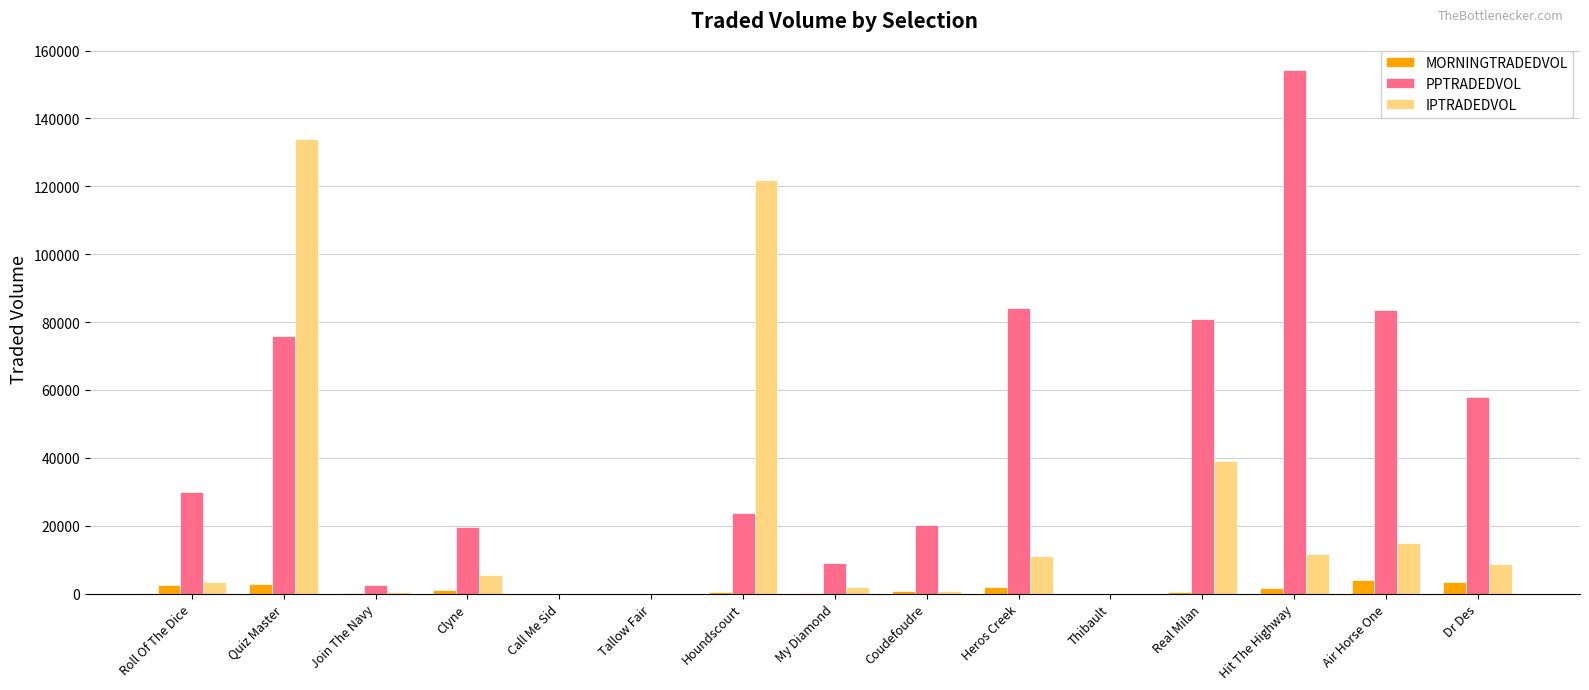

The value of PPTRADEDVOL at My Diamond is 9103.4. True or false?

True